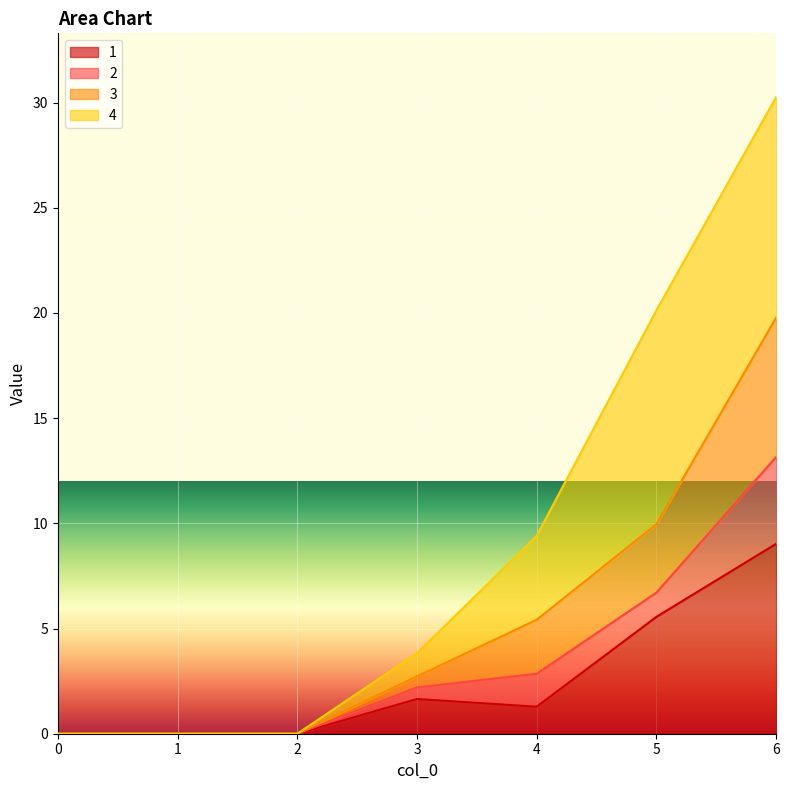

What is the maximum value for 1?

9.0